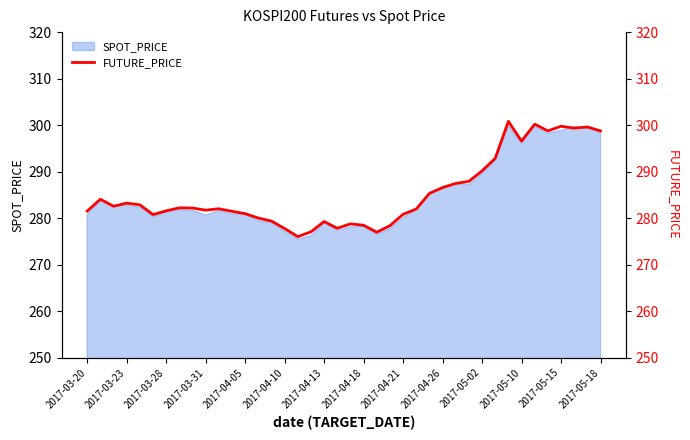

Is it true that SPOT_PRICE equals 158.5 at 2017-03-31?

False